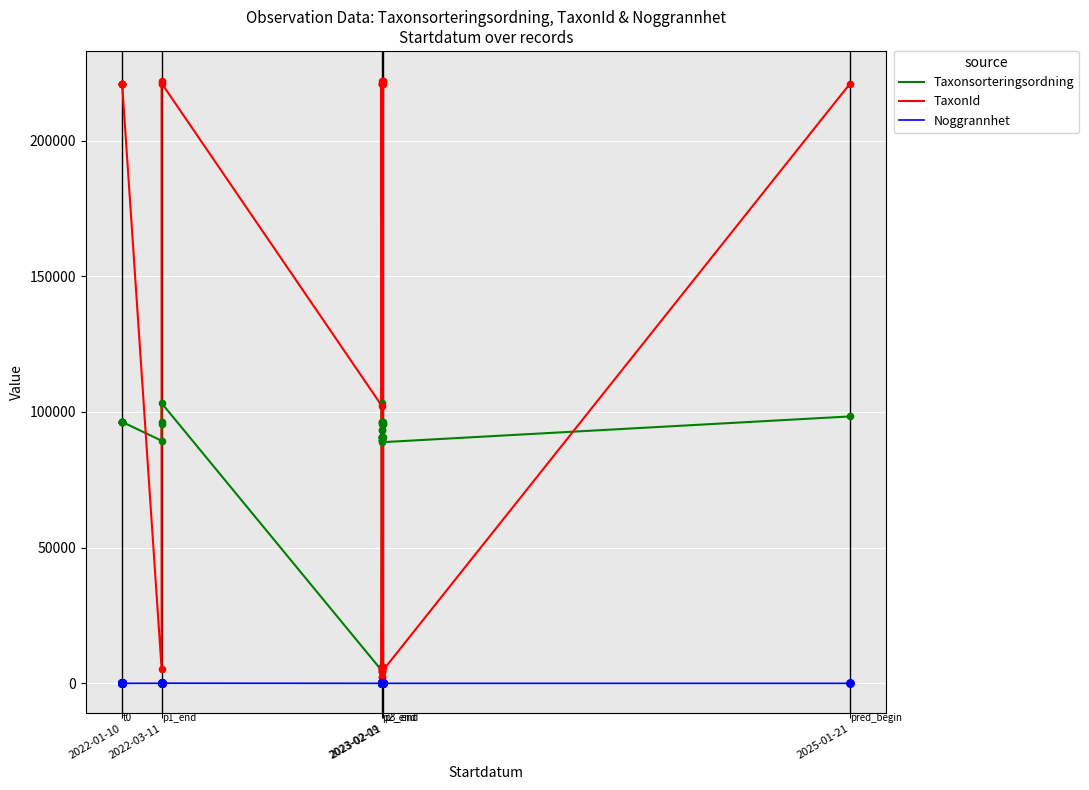

At how many categories does at least one series exceed 120444?

22